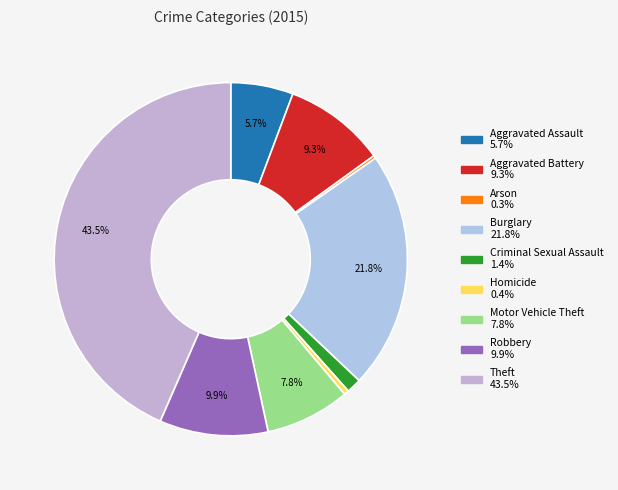

Is Arson the majority of the pie?

No